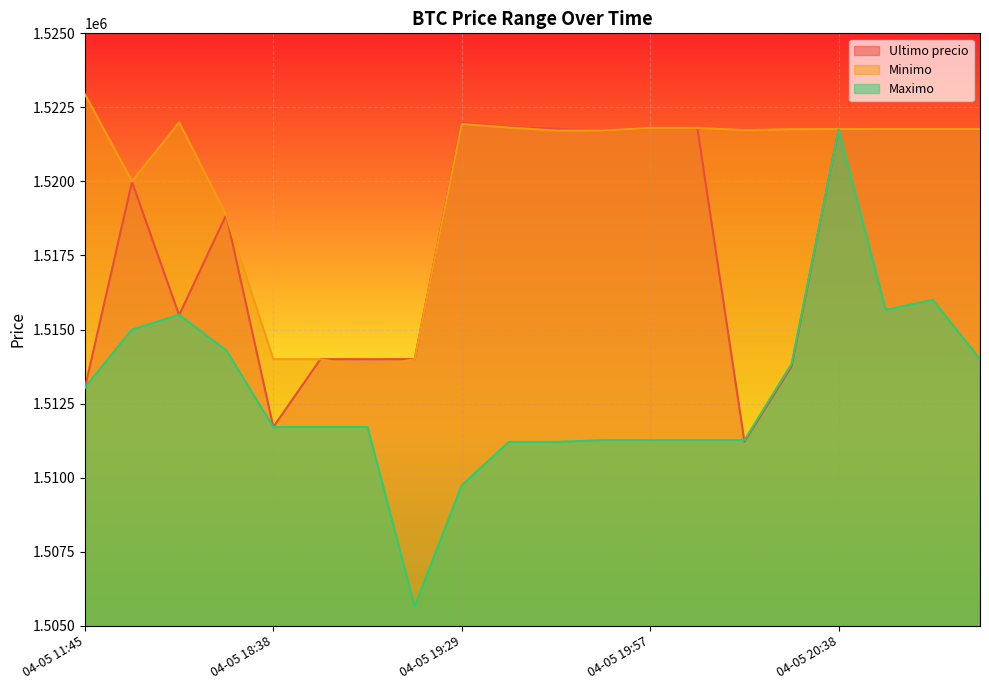

What are all the series names shown in the legend?

Ultimo precio, Minimo, Maximo